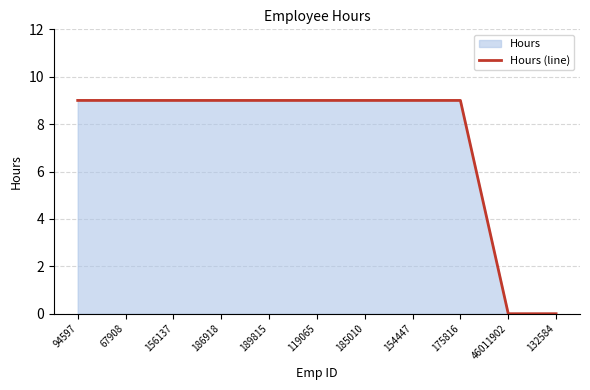

The value at 46011902 is -5. True or false?

False